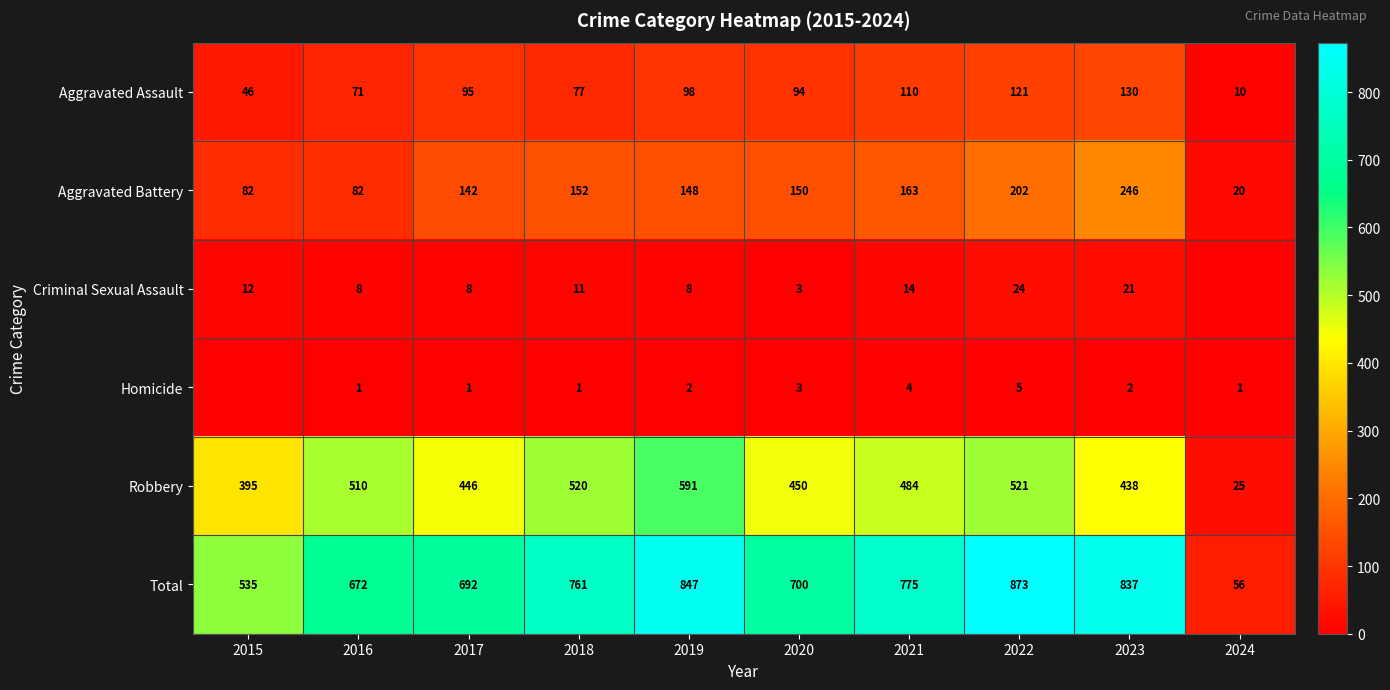

What is the spread (max minus min) of values at 2017?

691